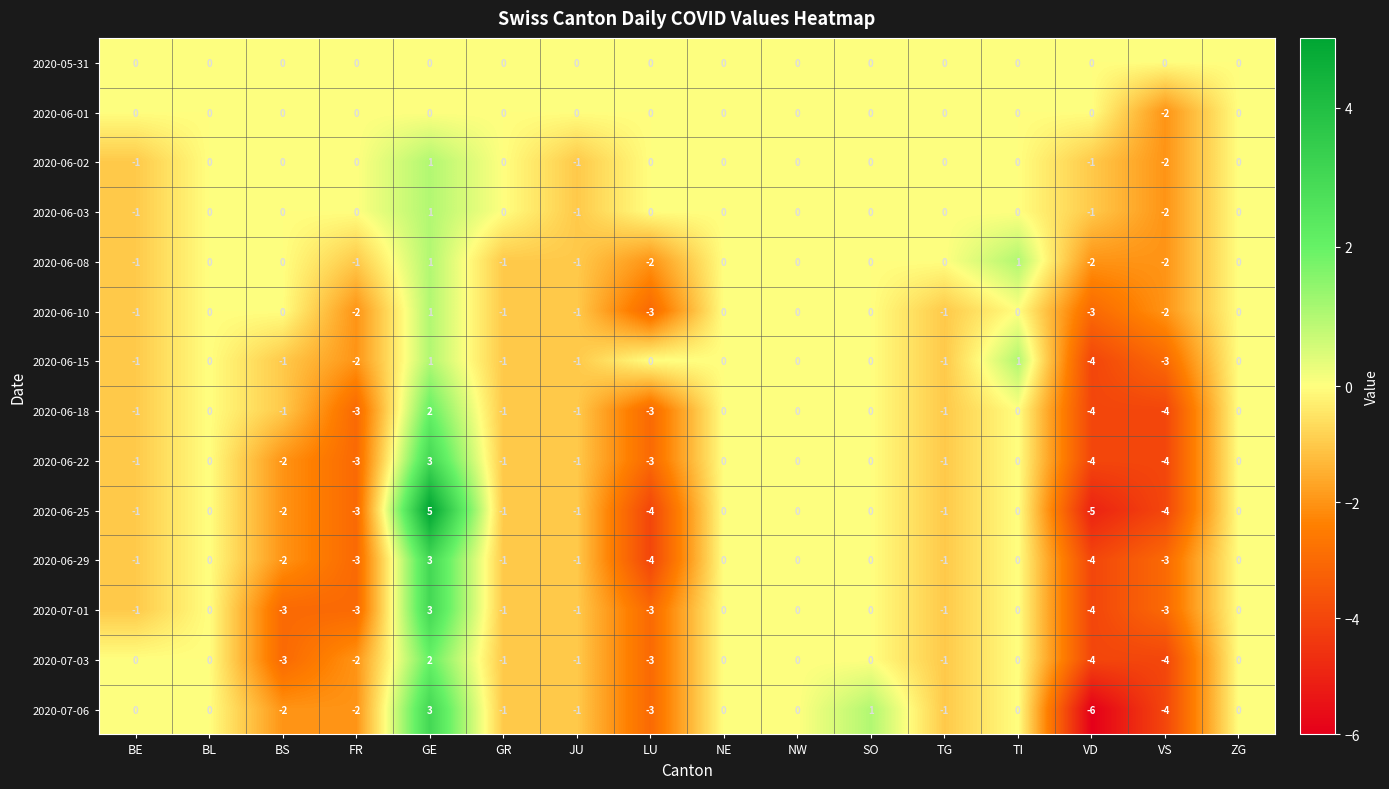

What value does the 2020-06-25 series have at LU, to the nearest 5?

-5